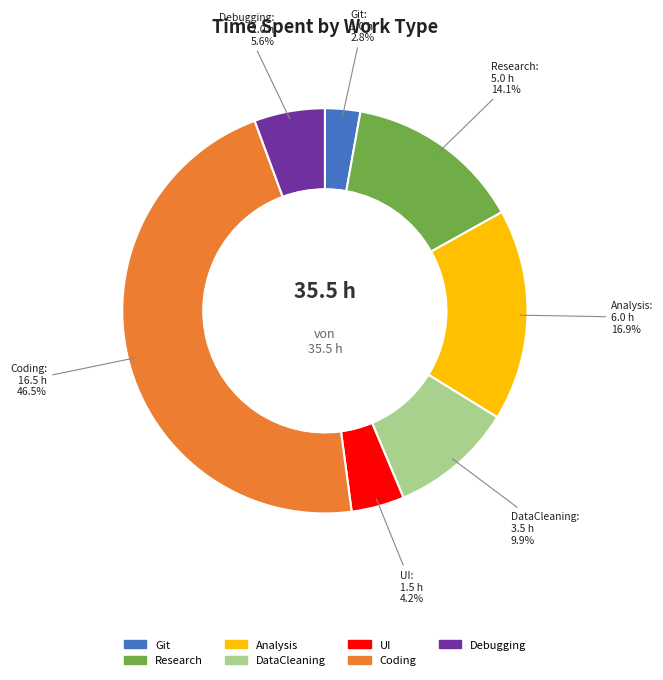

To the nearest percent, what is the average slice percentage?

14%